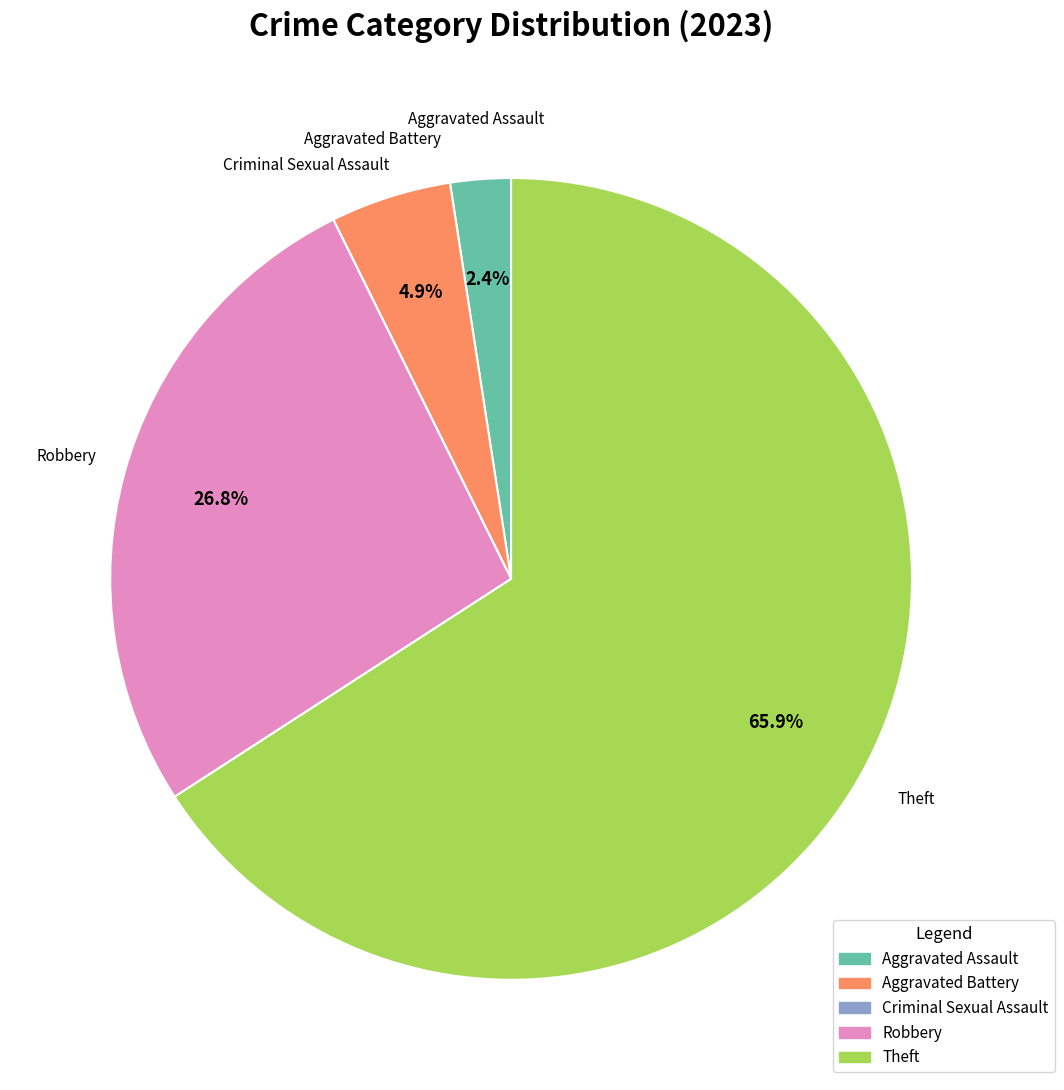

Is the sum of Robbery and Theft greater than half?

Yes